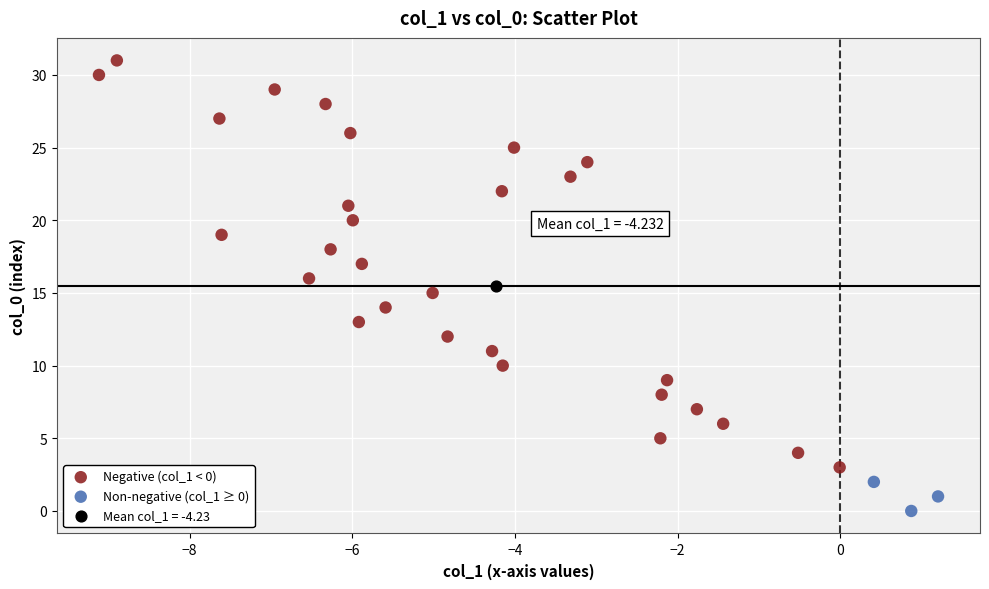

What are all the series names shown in the legend?

Negative (col_1 < 0), Non-negative (col_1 ≥ 0), Mean col_1 = -4.23